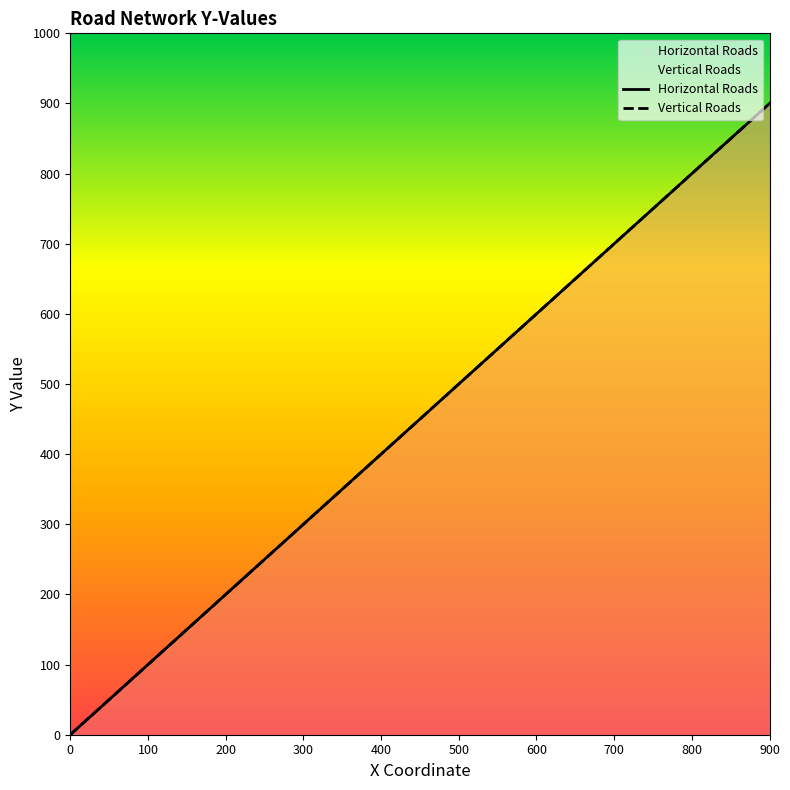

What is the maximum value shown in the chart?

900